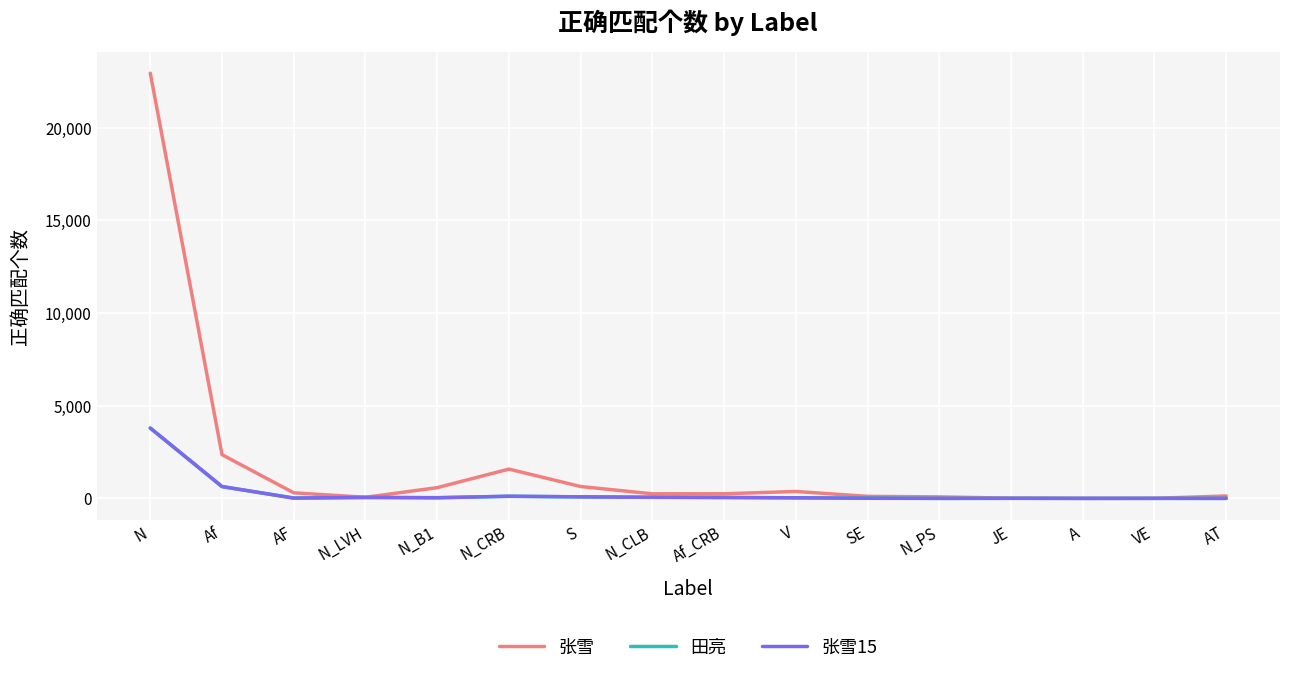

What is the difference between the 田亮 values at AT and N?

3798